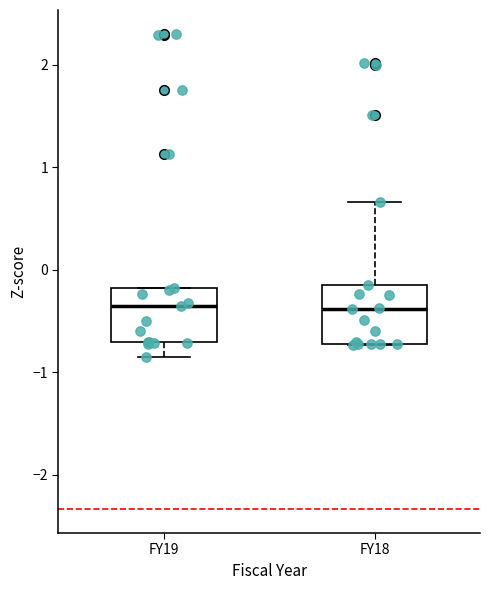

Where does the upper whisker of the box for FY18 end on the y-axis? The values are not printed on the chart, so give them approximately, as read against the axis.

0.7